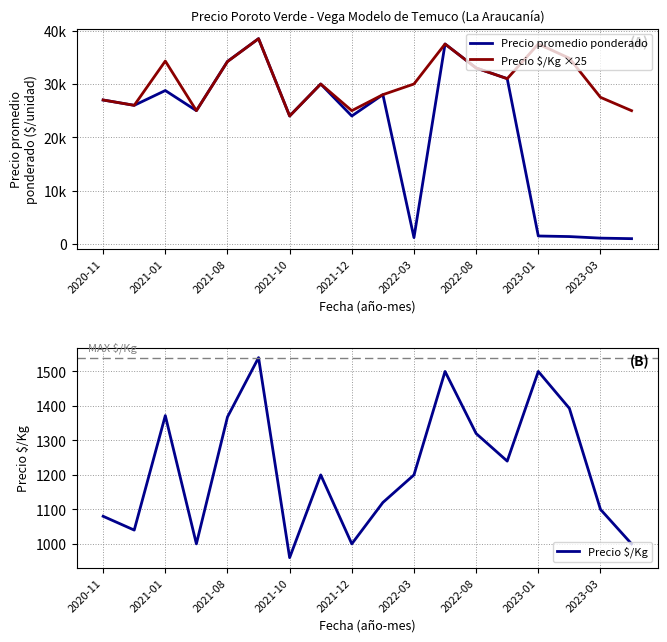

The value of Precio $/Kg at 2022-03 is 463. True or false?

False